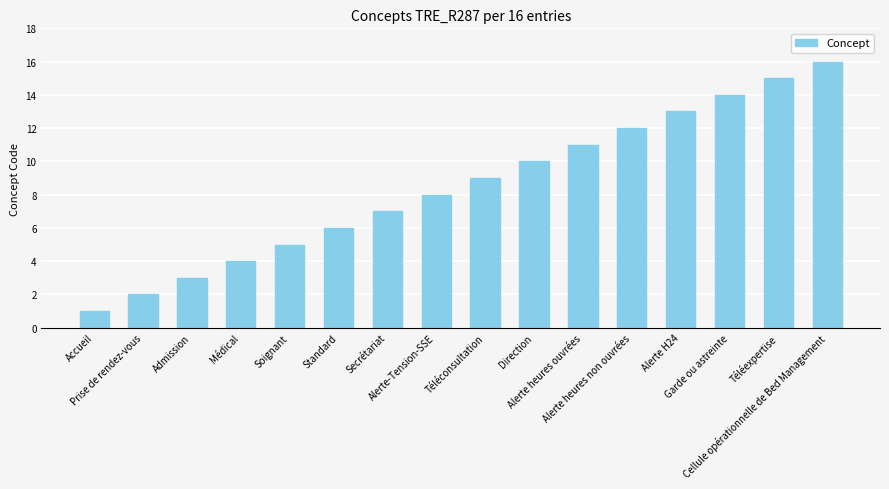

The chart shows a value of 0 at Accueil. True or false?

False